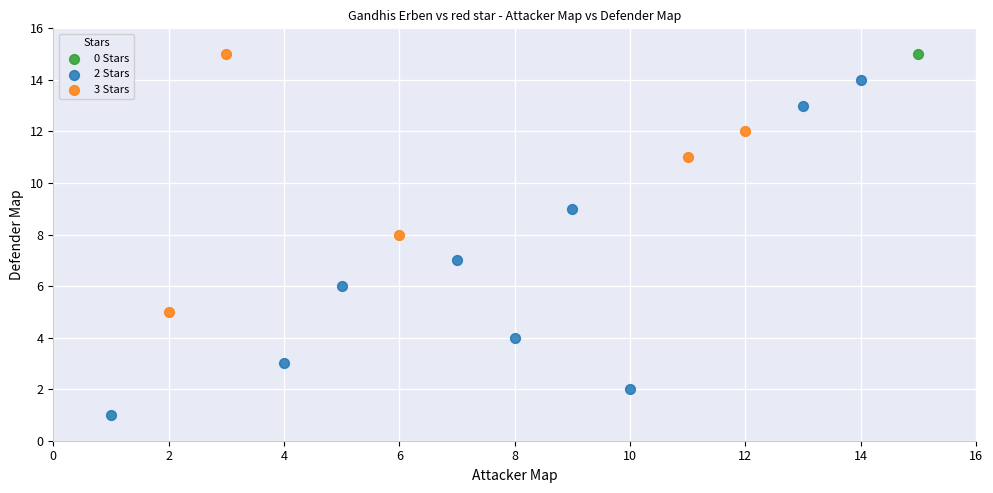

What are all the series names shown in the legend?

0 Stars, 2 Stars, 3 Stars